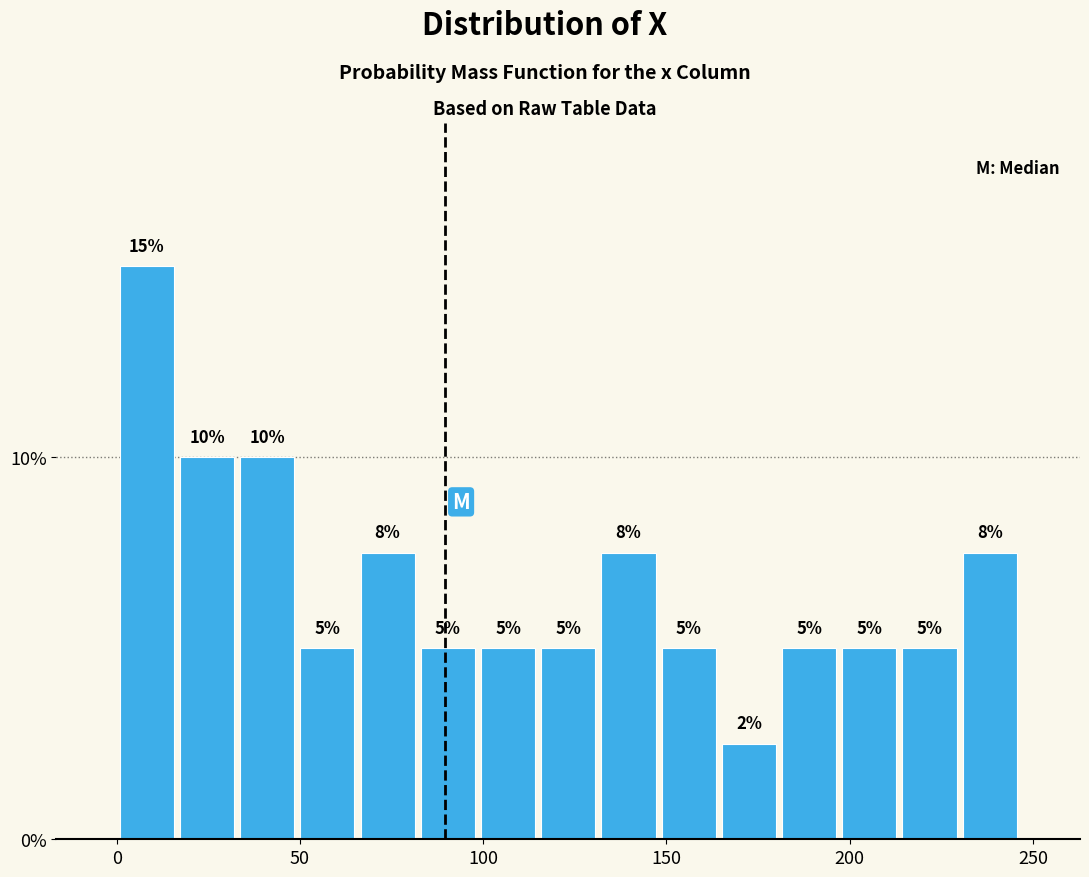

Around what value on the x-axis is the tallest bar? Give the approximate position of its centre, as read against the axis.

10